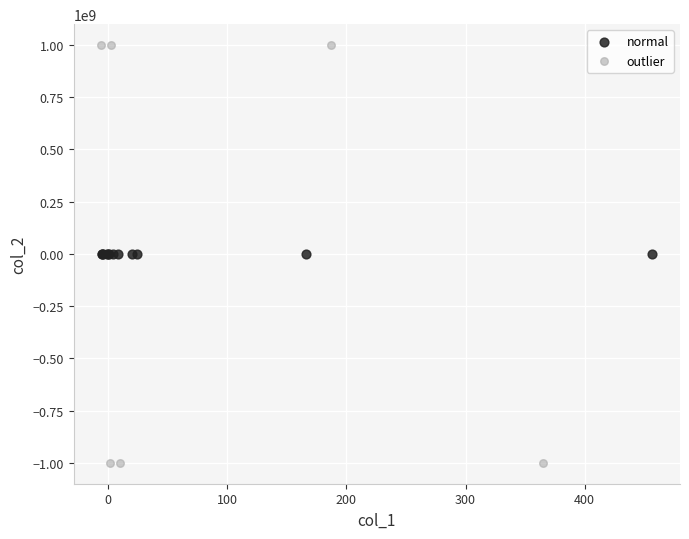

Which series has the widest spread of Y values?

outlier